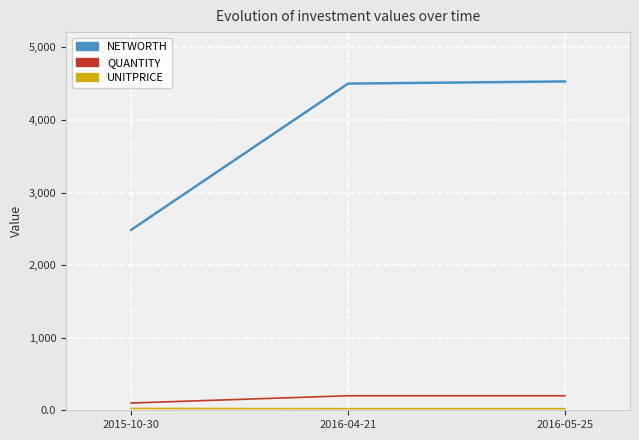

At which label is NETWORTH closest to 3507?

2016-04-21